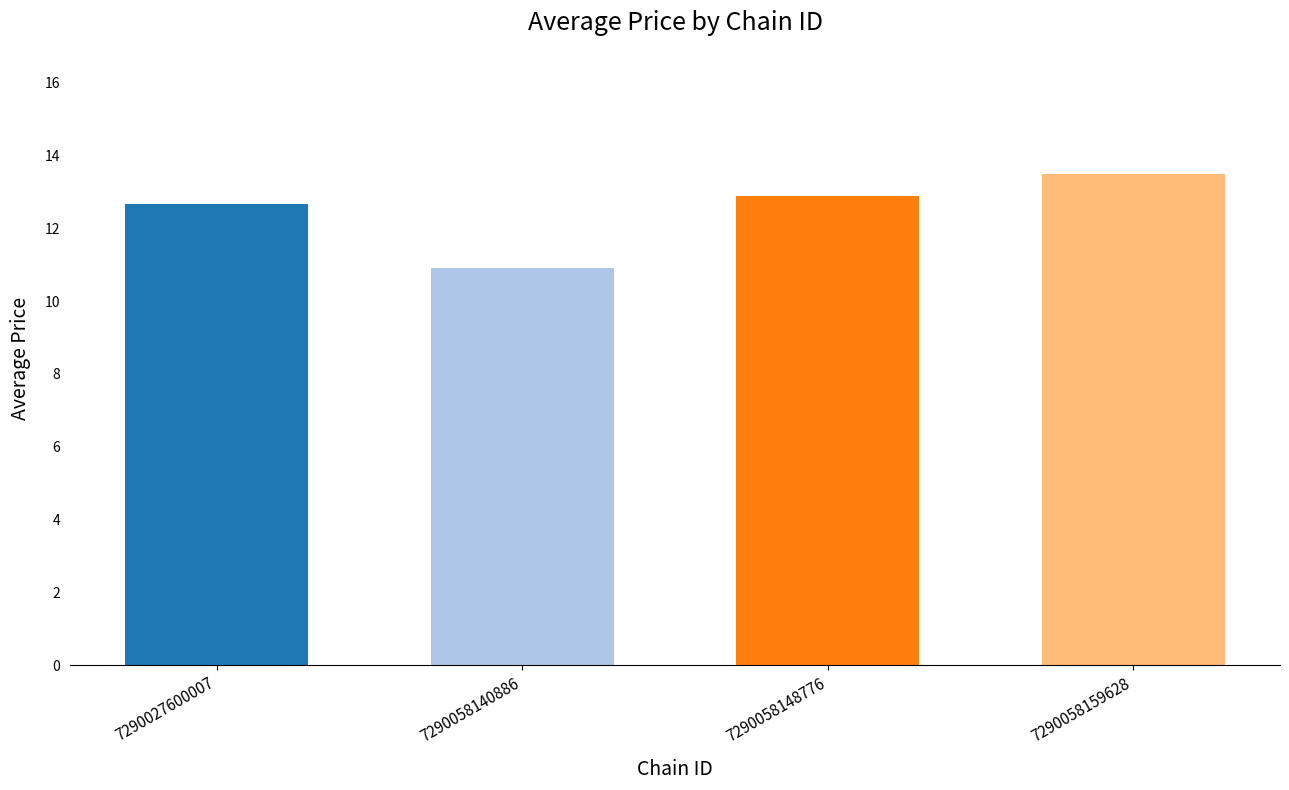

What is the average value?

12.5